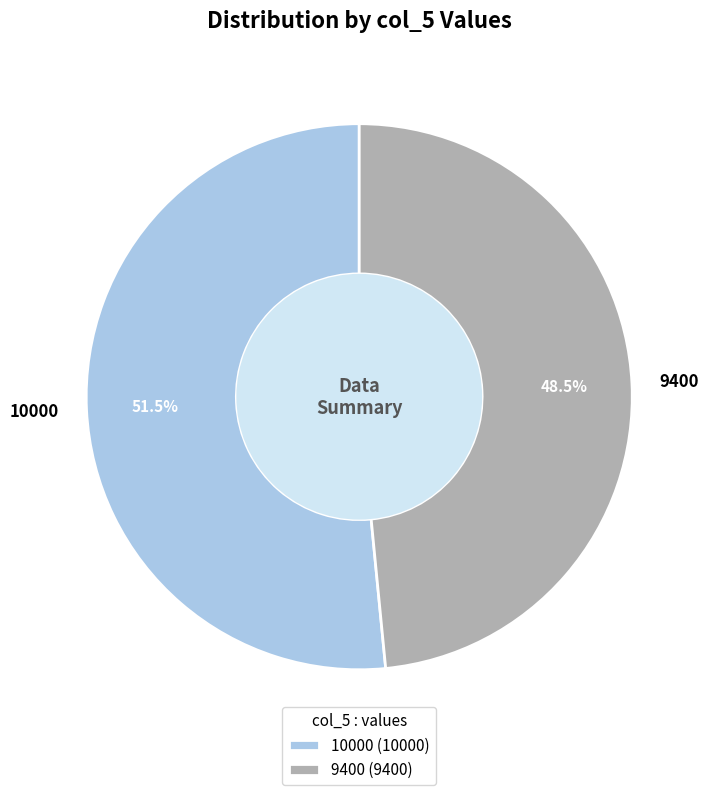

Count the number of slices in the pie.

2